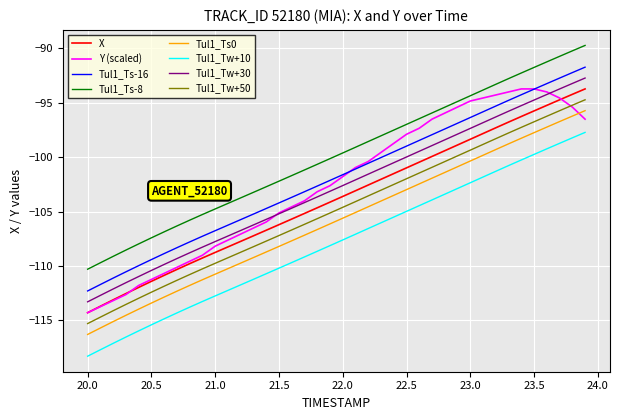

What is the difference between the maximum and minimum values in the X series?

20.6